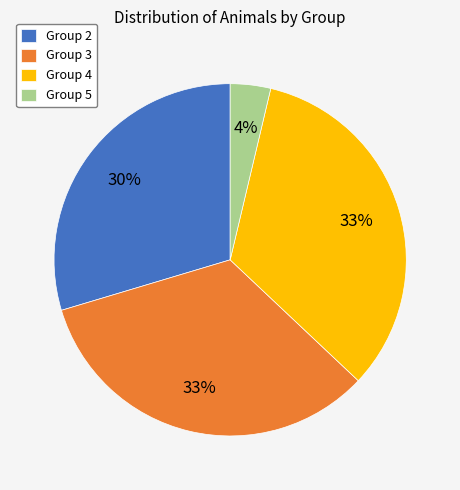

Is there any slice that represents more than half of the pie?

No